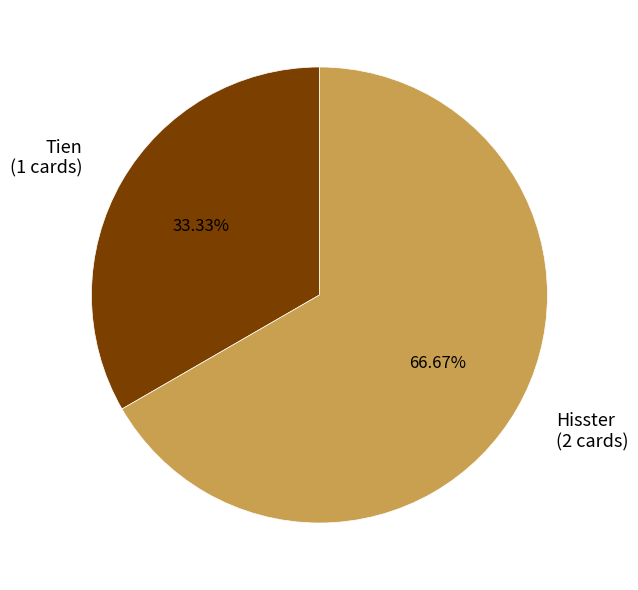

Which slice is the smallest?

Tien